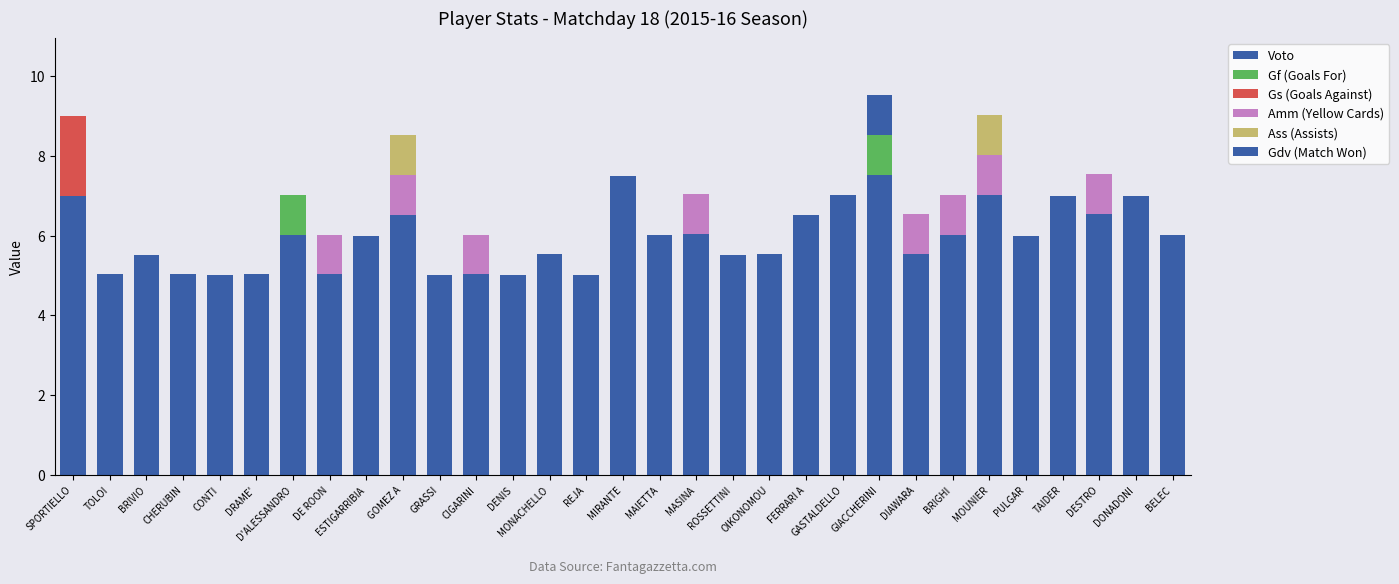

Count the number of data series in this chart.

6